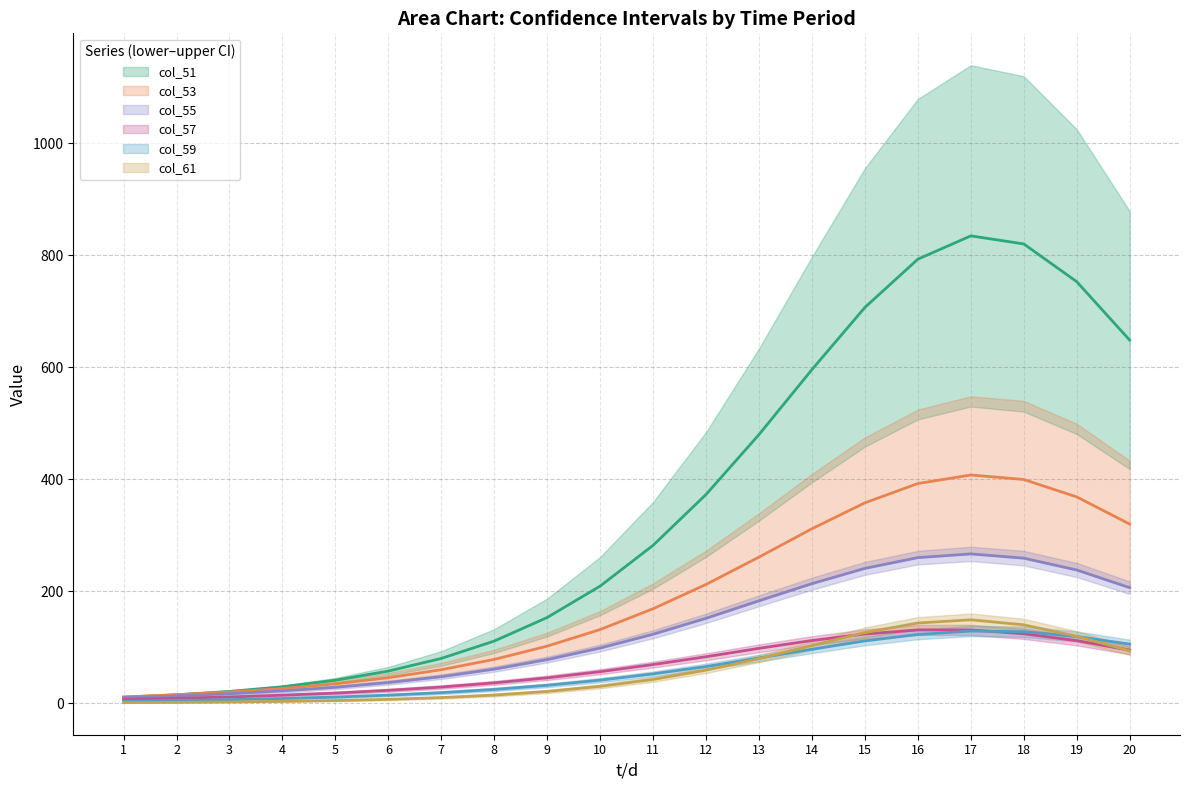

How many categories are shown in the chart?

20